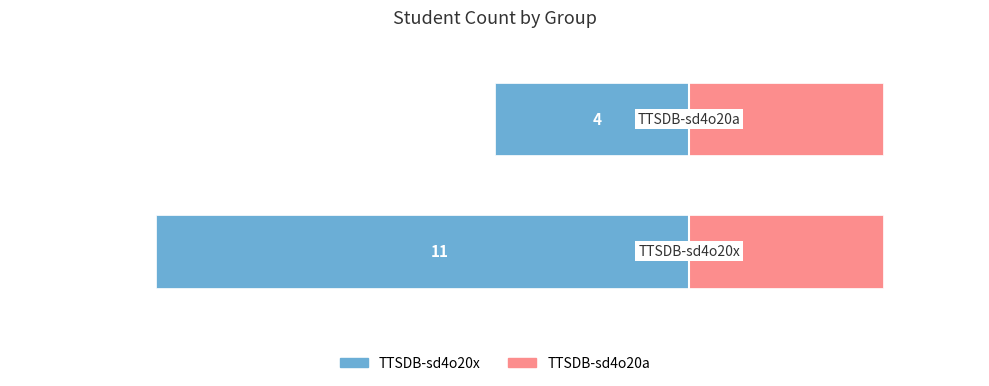

How many bars are there in total?

4